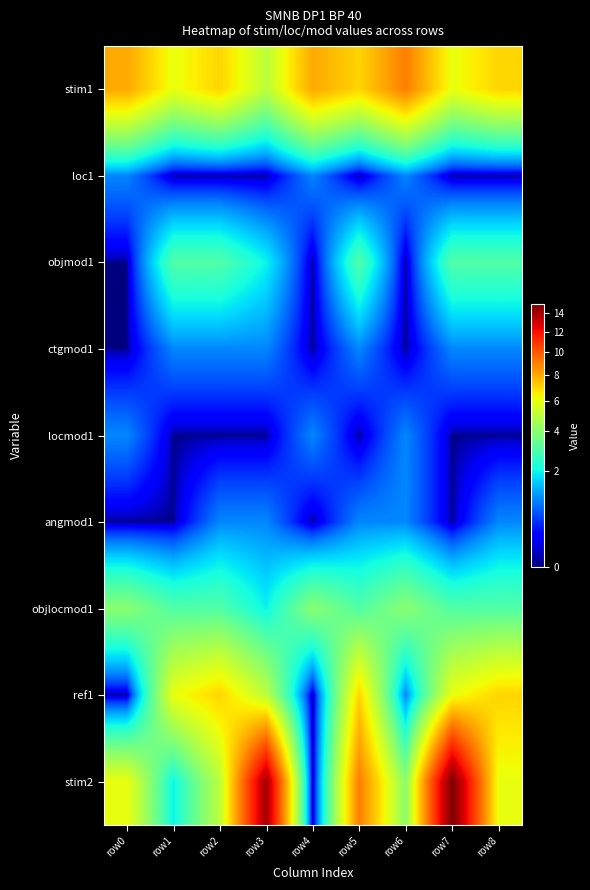

Reading left to right, what are all the values shown in this chart?

stim1: row0=8	row1=6	row2=7	row3=5	row4=8	row5=7	row6=9	row7=6	row8=7
loc1: row0=1	row1=0	row2=0	row3=0	row4=1	row5=0	row6=1	row7=0	row8=0
objmod1: row0=0	row1=3	row2=3	row3=2	row4=0	row5=3	row6=0	row7=3	row8=3
ctgmod1: row0=0	row1=1	row2=1	row3=1	row4=0	row5=1	row6=0	row7=1	row8=1
locmod1: row0=1	row1=0	row2=0	row3=0	row4=1	row5=0	row6=1	row7=0	row8=0
angmod1: row0=0	row1=0	row2=1	row3=1	row4=0	row5=1	row6=1	row7=0	row8=1
objlocmod1: row0=4	row1=3	row2=3	row3=2	row4=4	row5=3	row6=4	row7=3	row8=3
ref1: row0=0	row1=6	row2=7	row3=5	row4=0	row5=7	row6=1	row7=6	row8=7
stim2: row0=6	row1=2	row2=5	row3=14	row4=0	row5=9	row6=4	row7=15	row8=6